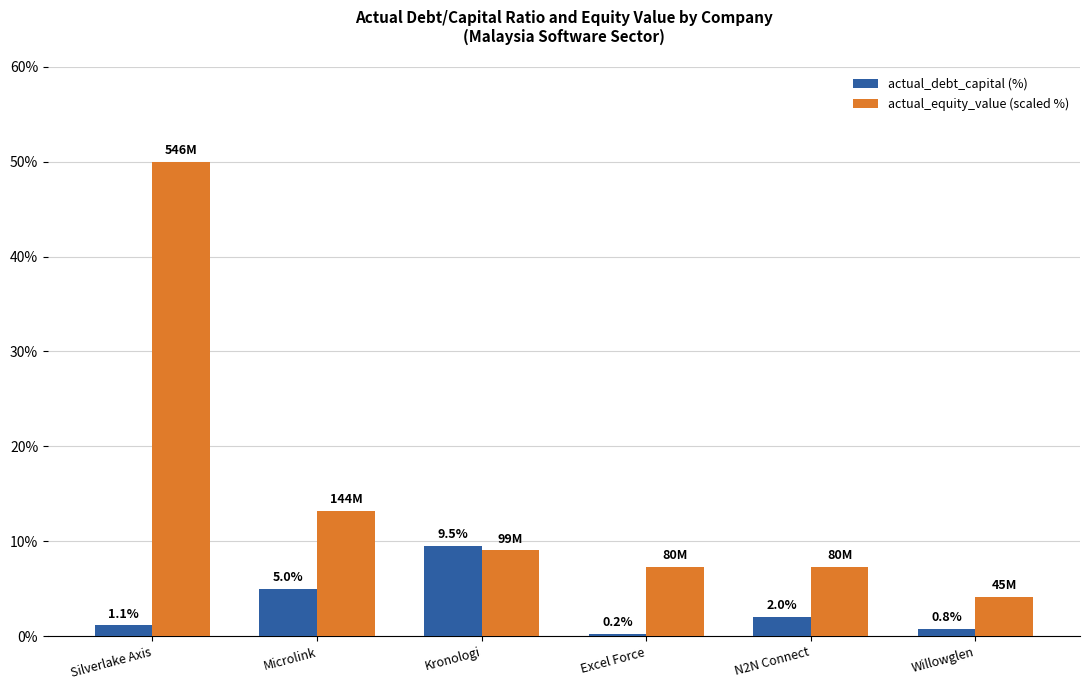

What are all the series names shown in the legend?

actual_debt_capital (%), actual_equity_value (scaled %)